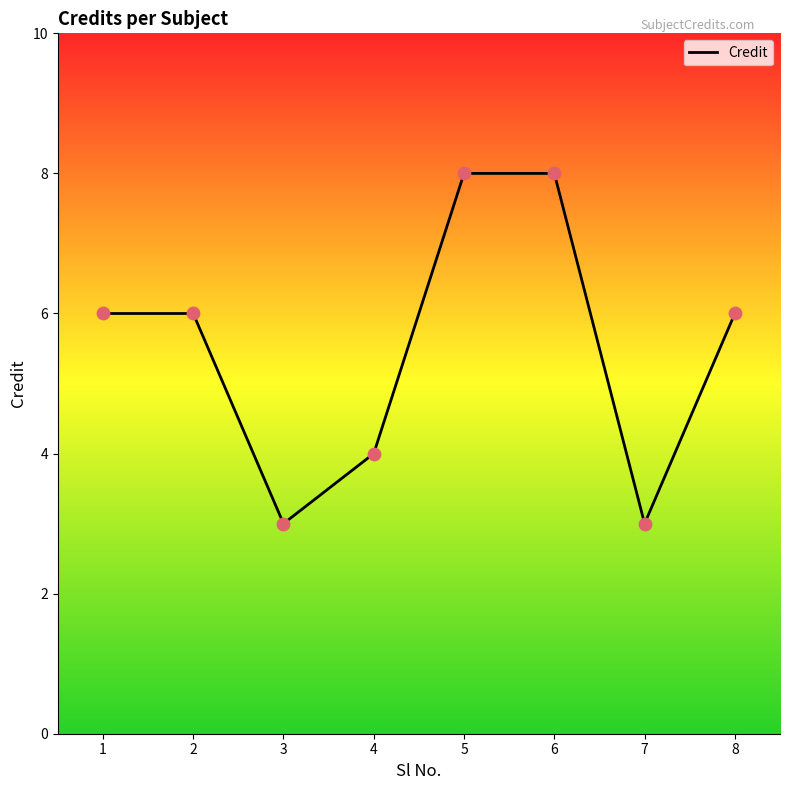

Which has a higher value, 4 or 1?

1